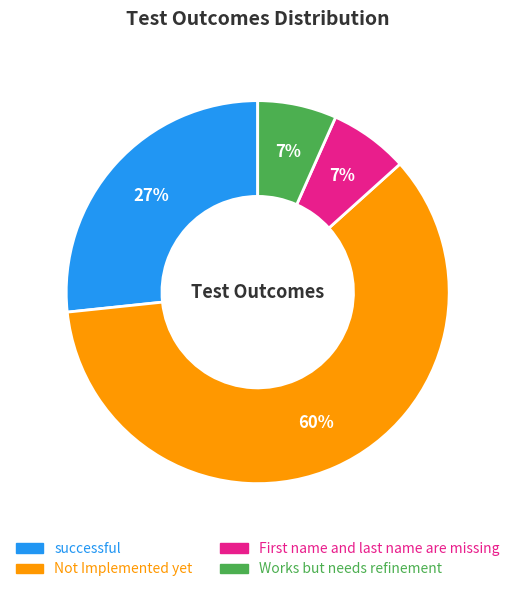

To the nearest percent, what percentage of the pie is Works but needs refinement?

7%